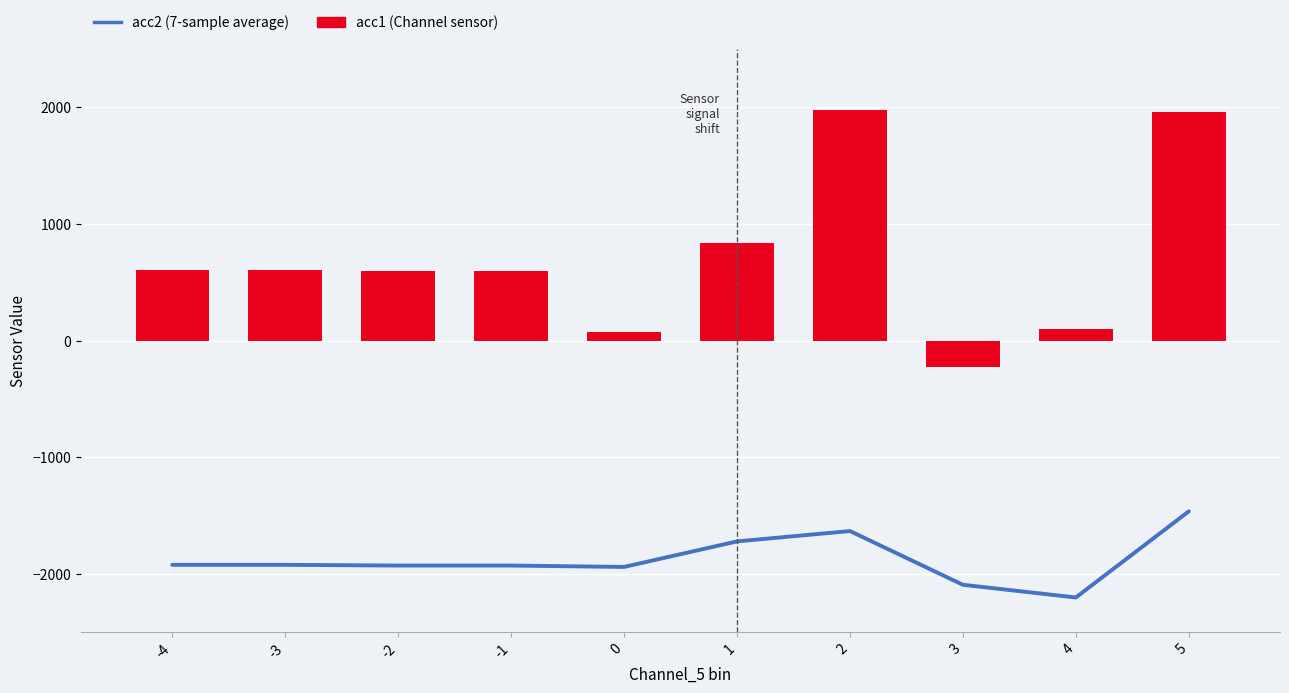

What is the smallest value displayed?

-2204